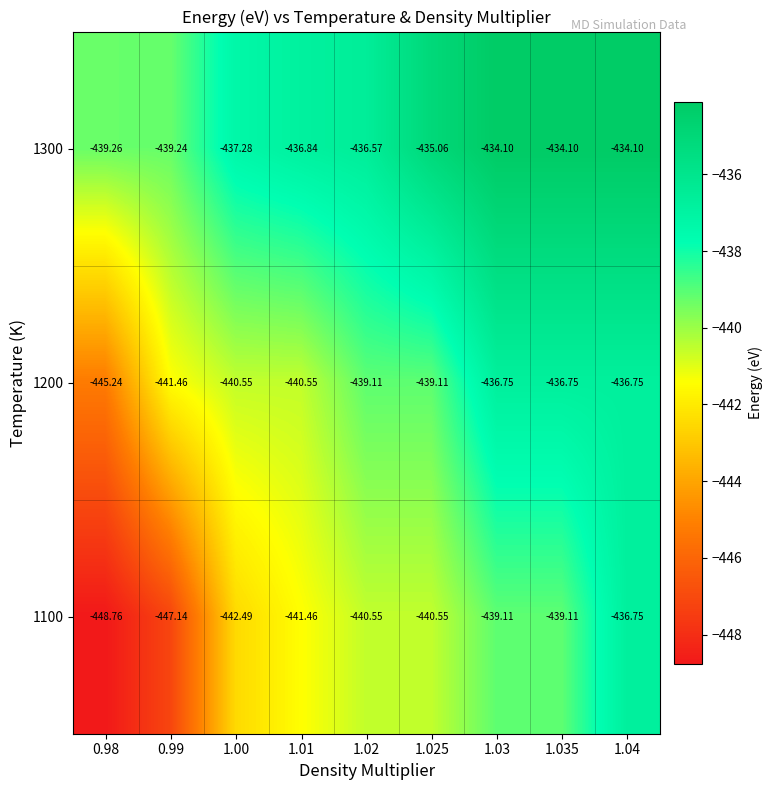

Which label corresponds to the smallest value in the chart?

0.98